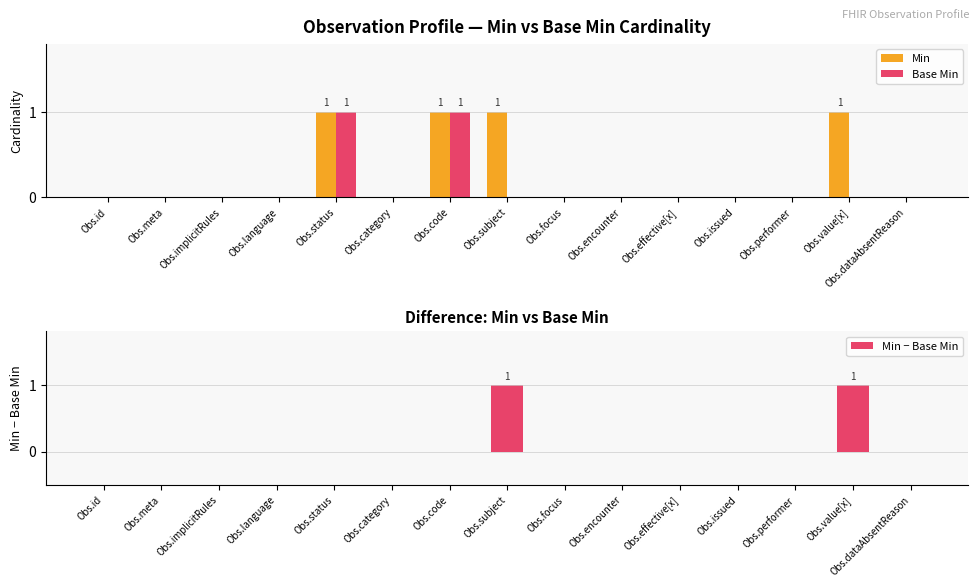

What are all the series names shown in the legend?

Min, Base Min, Min − Base Min